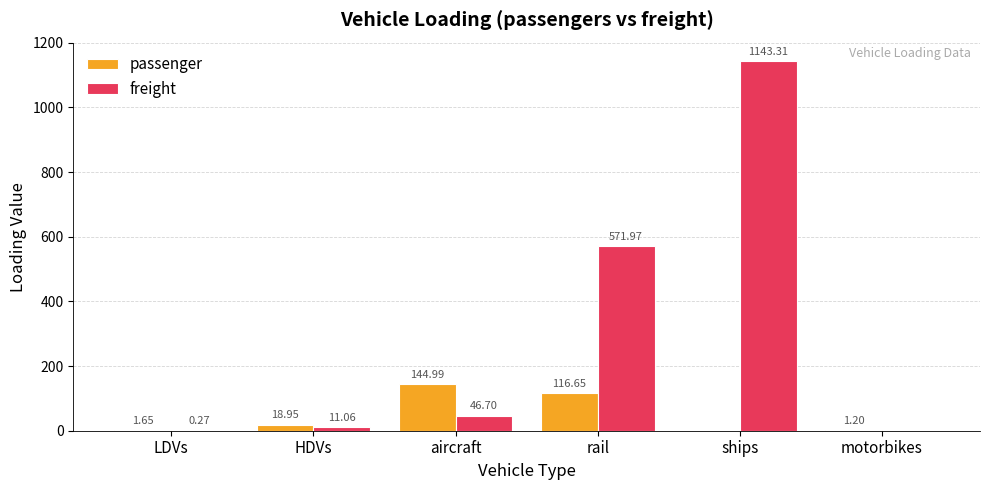

What is the highest value of the freight series?

1143.3